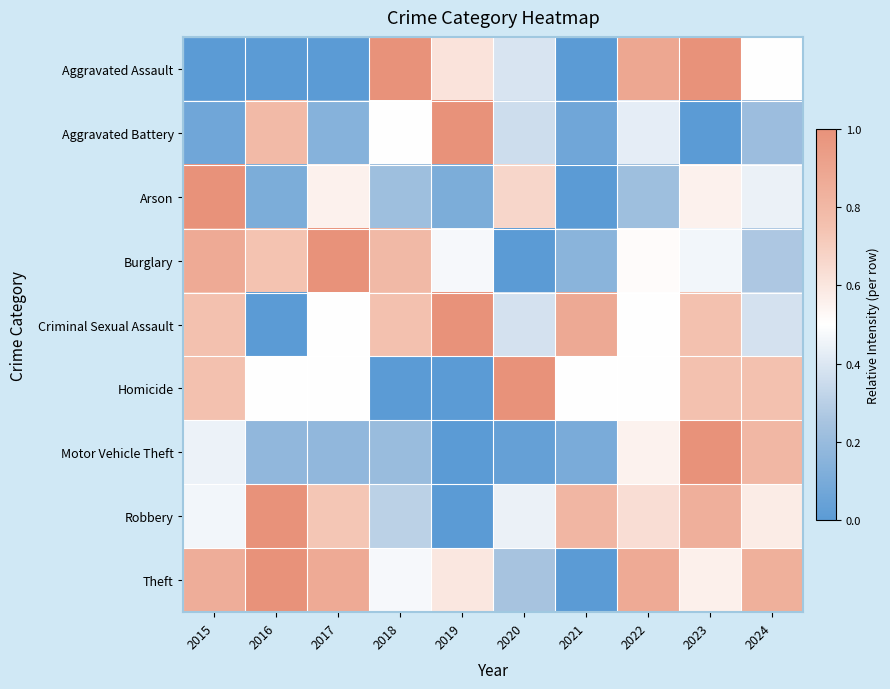

Reading left to right, what are all the values shown in this chart?

Aggravated Assault: 2015=0.0	2016=0.0	2017=0.0	2018=1.0	2019=0.6	2020=0.4	2021=0.0	2022=0.9	2023=1.0	2024=0.5
Aggravated Battery: 2015=0.1	2016=0.8	2017=0.1	2018=0.5	2019=1.0	2020=0.4	2021=0.1	2022=0.4	2023=0.0	2024=0.2
Arson: 2015=1.0	2016=0.1	2017=0.6	2018=0.2	2019=0.1	2020=0.7	2021=0.0	2022=0.2	2023=0.6	2024=0.4
Burglary: 2015=0.9	2016=0.7	2017=1.0	2018=0.8	2019=0.5	2020=0.0	2021=0.2	2022=0.5	2023=0.5	2024=0.3
Criminal Sexual Assault: 2015=0.8	2016=0.0	2017=0.5	2018=0.8	2019=1.0	2020=0.4	2021=0.9	2022=0.5	2023=0.8	2024=0.4
Homicide: 2015=0.8	2016=0.5	2017=0.5	2018=0.0	2019=0.0	2020=1.0	2021=0.5	2022=0.5	2023=0.8	2024=0.8
Motor Vehicle Theft: 2015=0.4	2016=0.2	2017=0.2	2018=0.2	2019=0.0	2020=0.0	2021=0.1	2022=0.6	2023=1.0	2024=0.8
Robbery: 2015=0.5	2016=1.0	2017=0.7	2018=0.3	2019=0.0	2020=0.4	2021=0.8	2022=0.6	2023=0.8	2024=0.6
Theft: 2015=0.9	2016=1.0	2017=0.9	2018=0.5	2019=0.6	2020=0.2	2021=0.0	2022=0.9	2023=0.6	2024=0.8